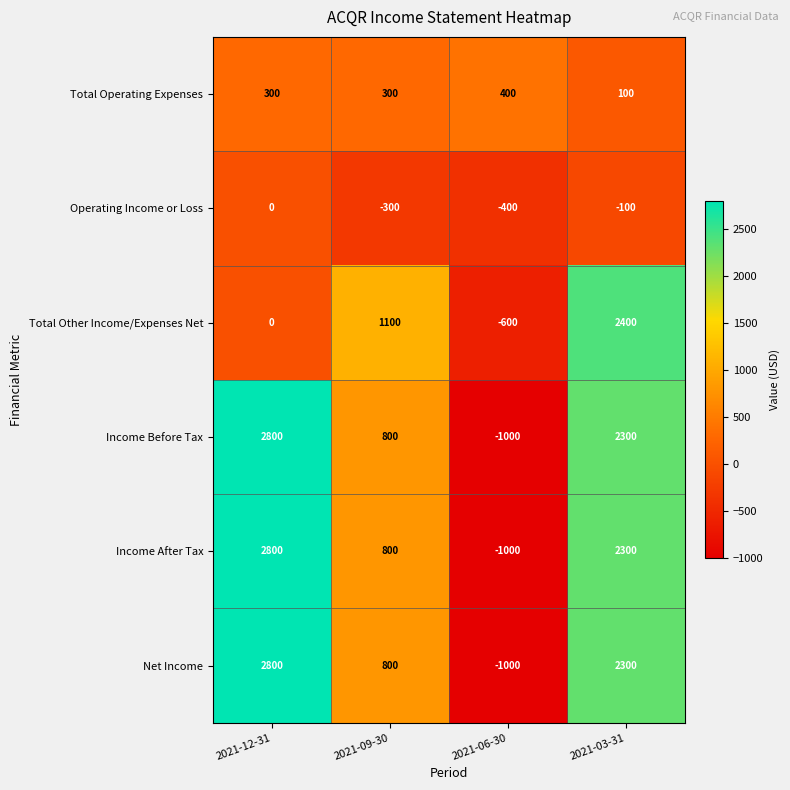

Is it true that Net Income equals 336 at 2021-09-30?

False